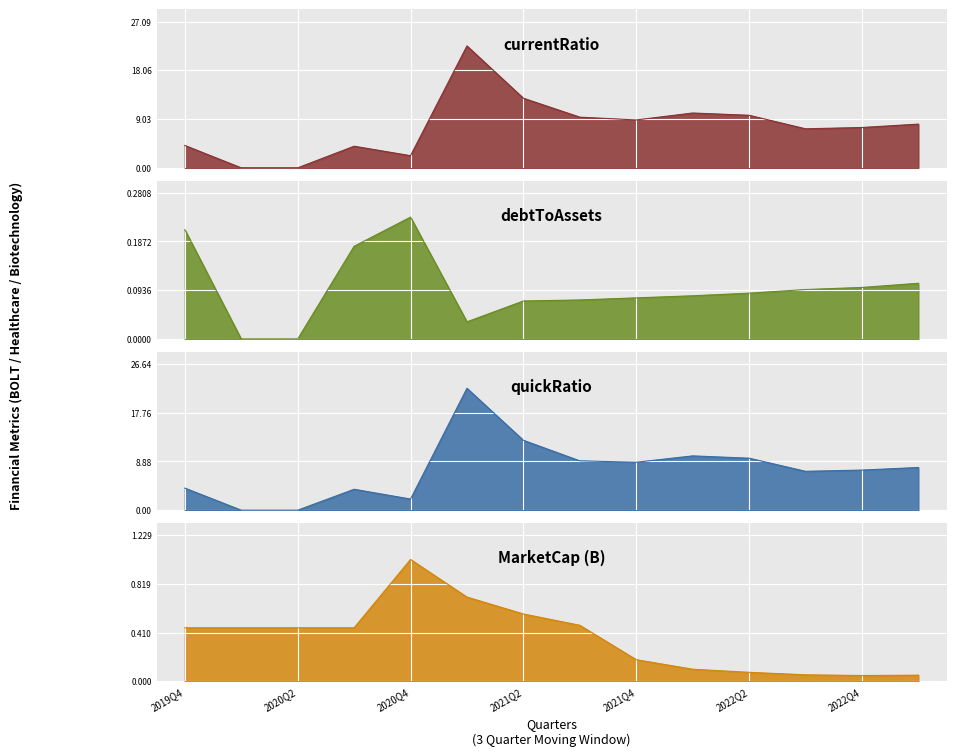

What is the value of the quickRatio point at the 6th from the left?

22.2